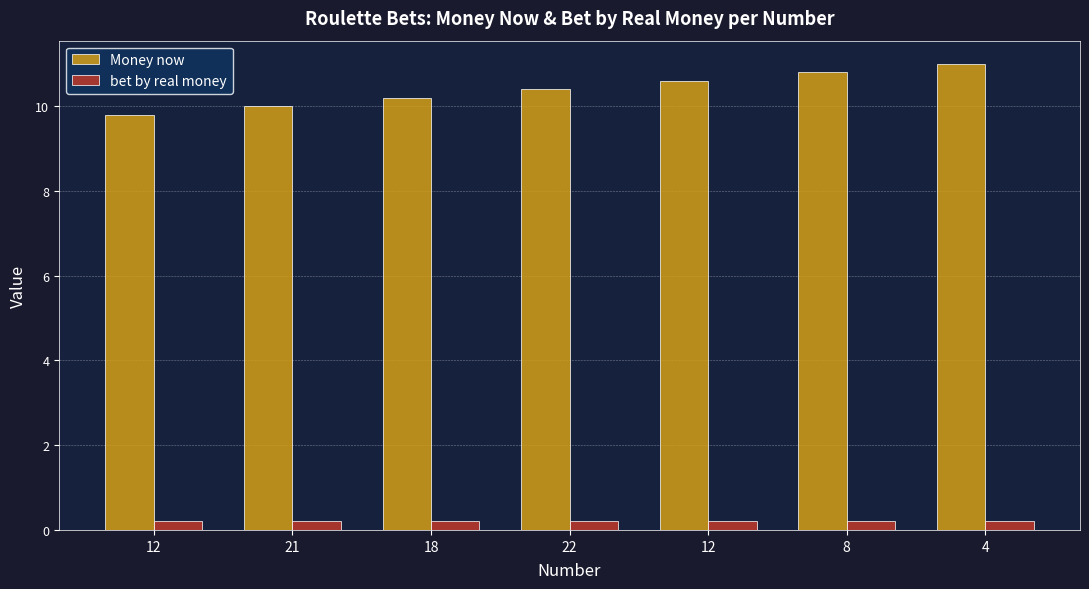

What is the difference between the highest and lowest values at 12?

9.6